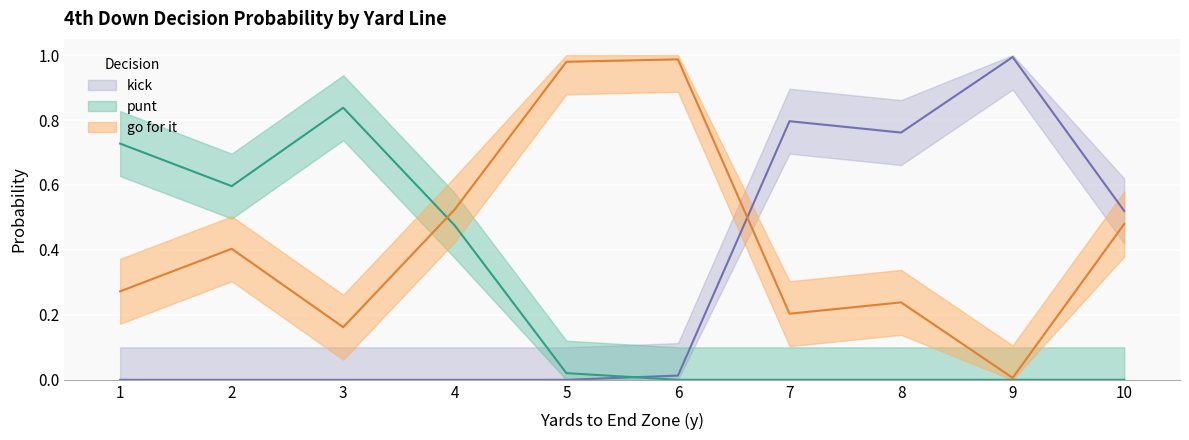

The kick series shows 1.3 at 8. True or false?

False